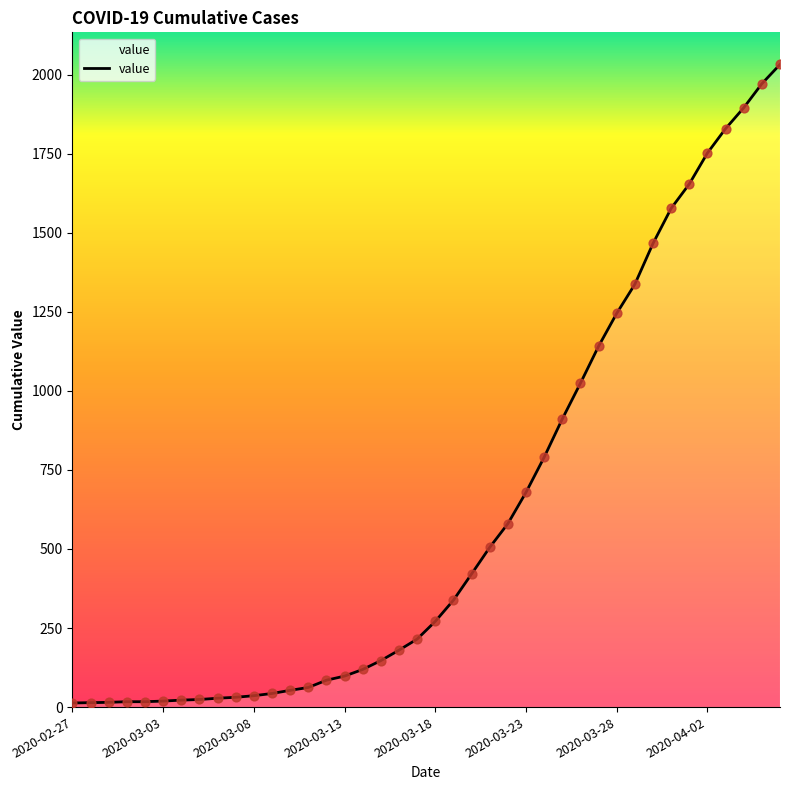

What is the maximum value shown in the chart?

2032